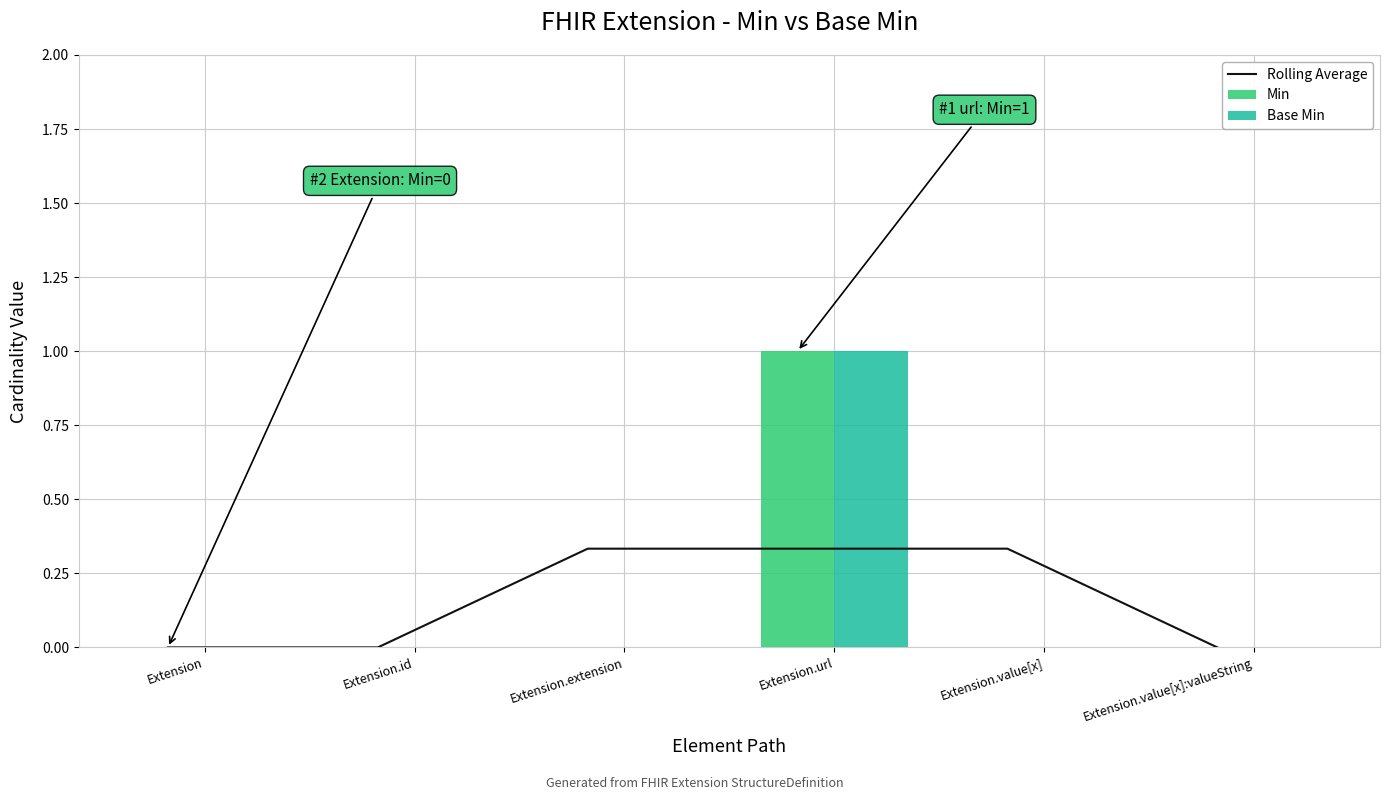

Is the value of Base Min at Extension.value[x]:valueString greater than the value of Rolling Average at Extension.extension?

No